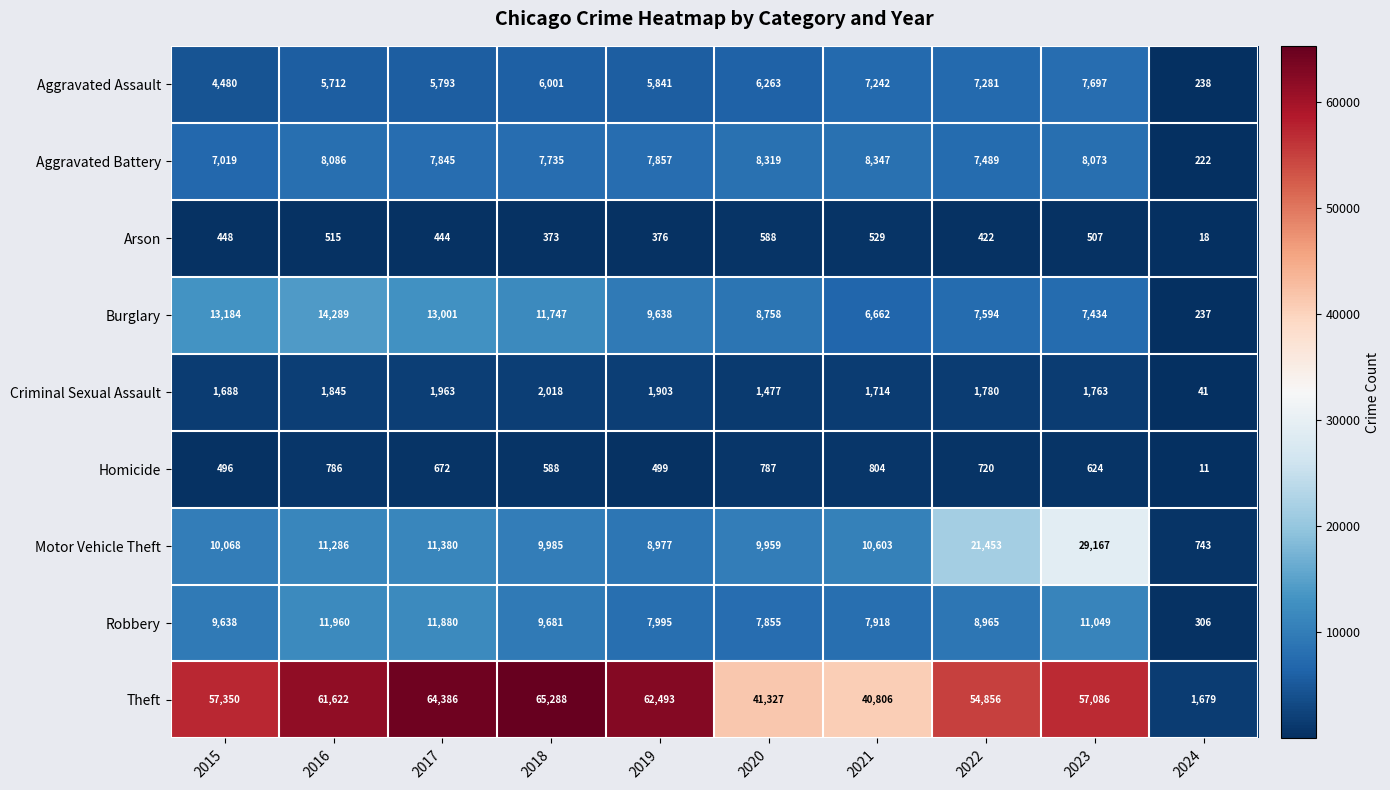

The Theft series shows 54856 at 2022. True or false?

True